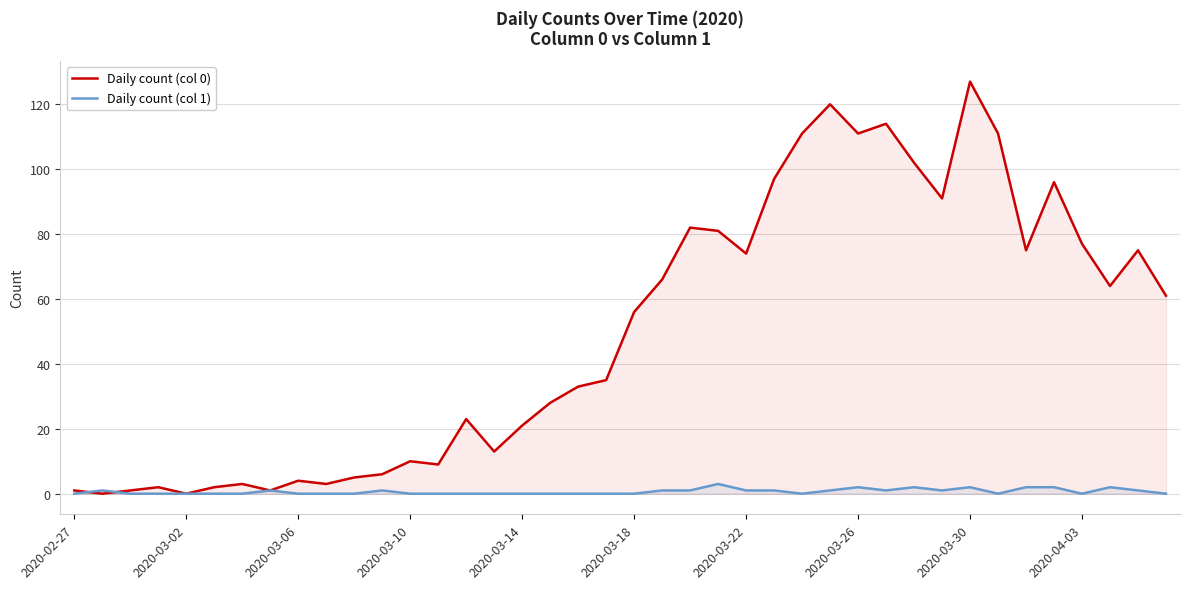

At which category does the chart reach its peak across all series?

2020-03-30